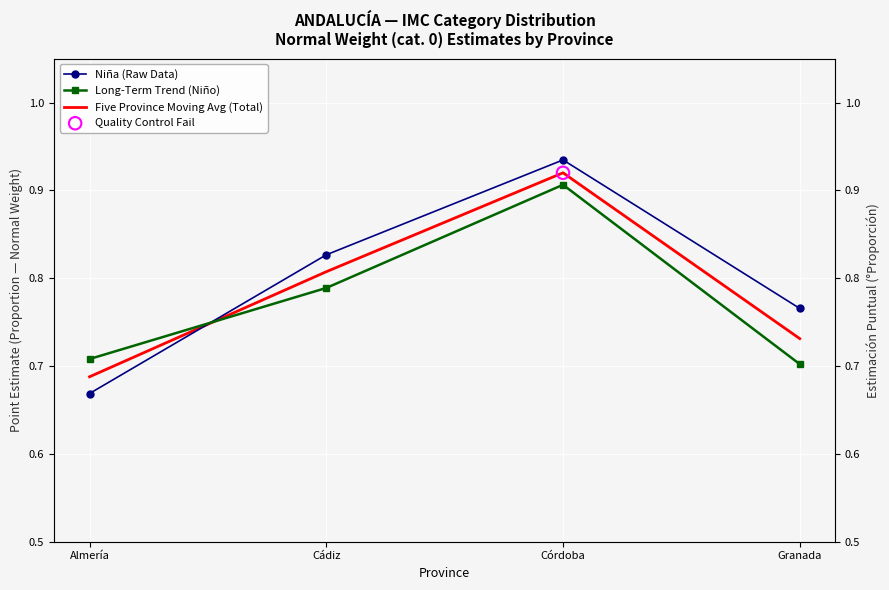

At how many categories does at least one series exceed 0?

4